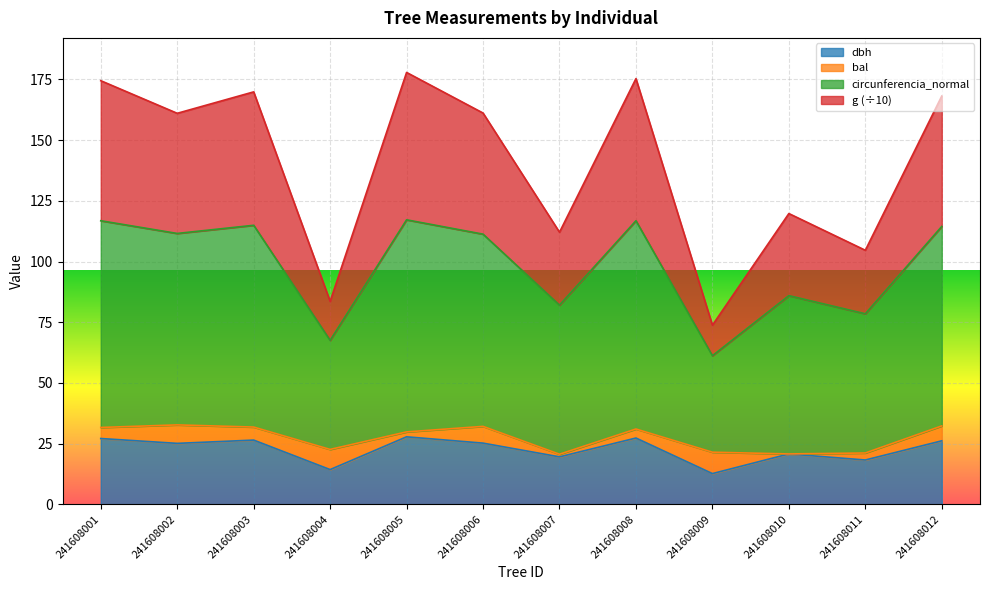

What is the maximum value for dbh?

27.8